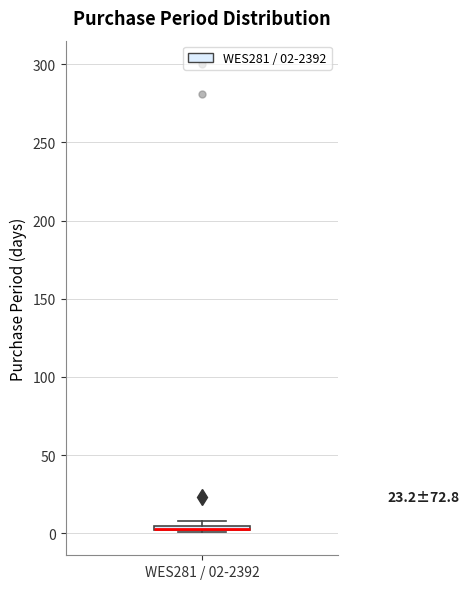

Where is the upper edge of the box for WES281 / 02-2392 on the y-axis? The values are not printed on the chart, so give them approximately, as read against the axis.

5